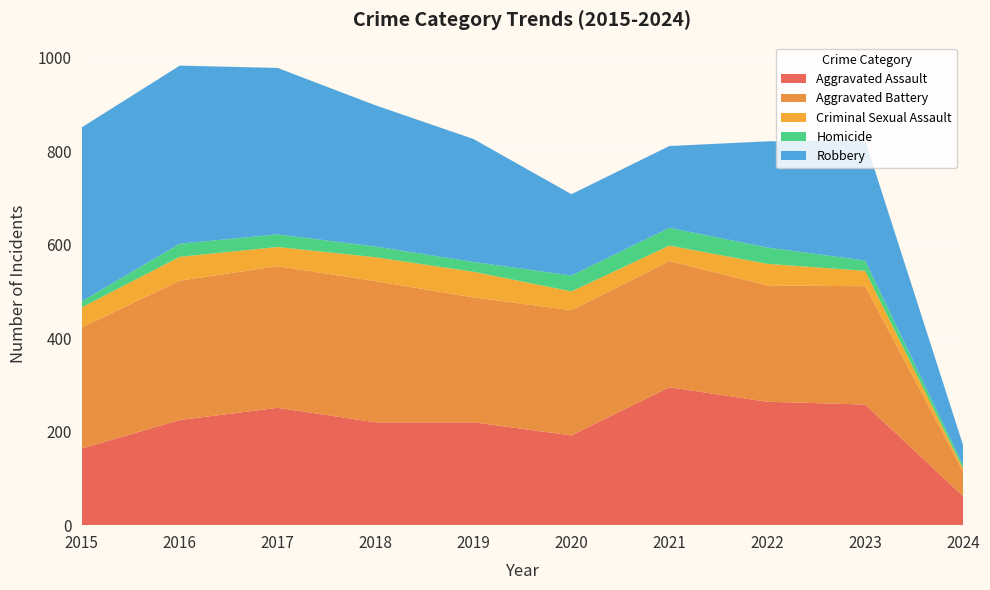

Reading left to right, what are all the values shown in this chart?

Aggravated Assault: 164	225	251	220	220	192	295	264	258	62
Aggravated Battery: 259	298	303	302	267	268	270	249	253	53
Criminal Sexual Assault: 43	51	41	51	55	40	33	46	33	6
Homicide: 13	28	27	23	21	34	38	35	22	7
Robbery: 372	381	356	302	263	174	175	227	257	43